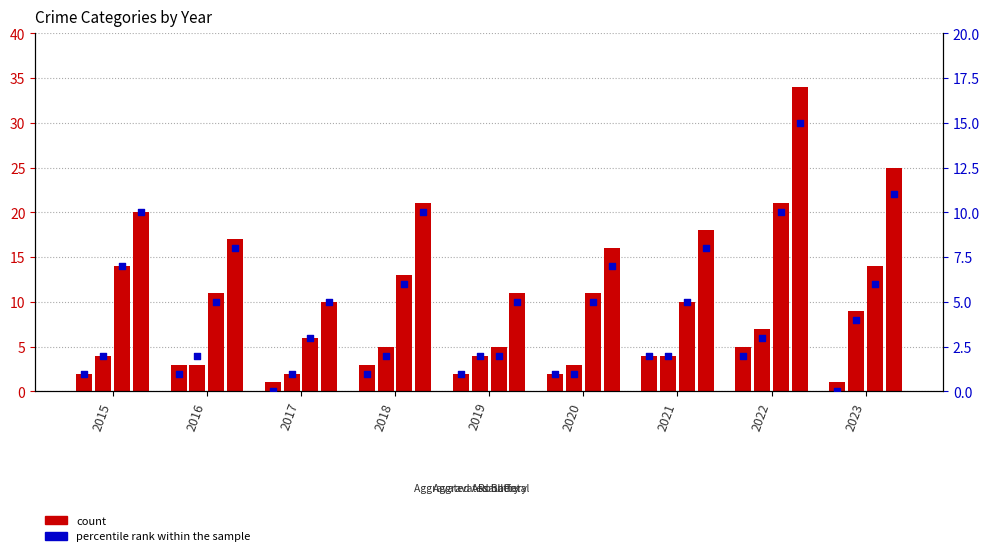

Which series has the largest total across all categories?

count